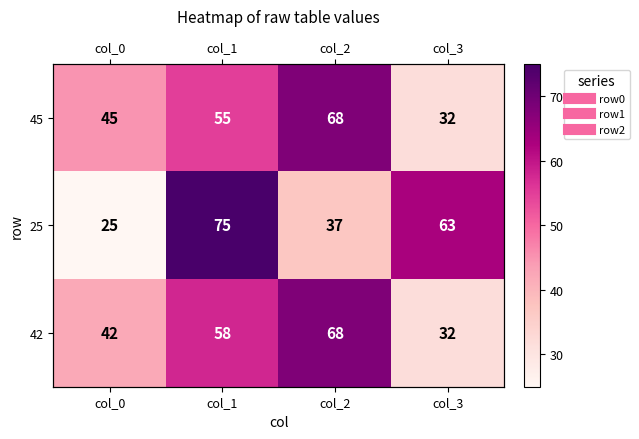

At which label does 42 reach its peak?

col_2